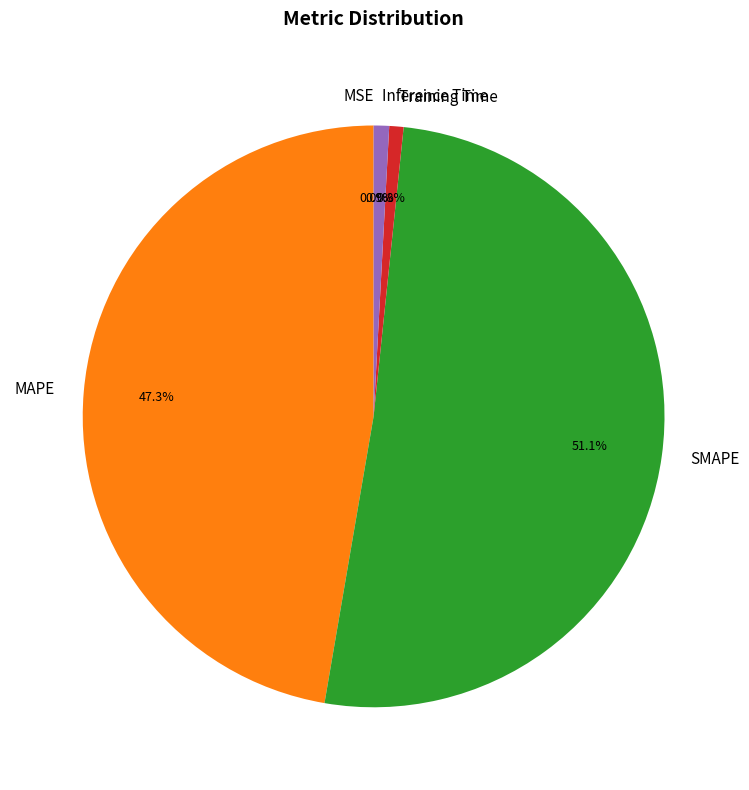

Which category has the biggest portion of the pie?

SMAPE